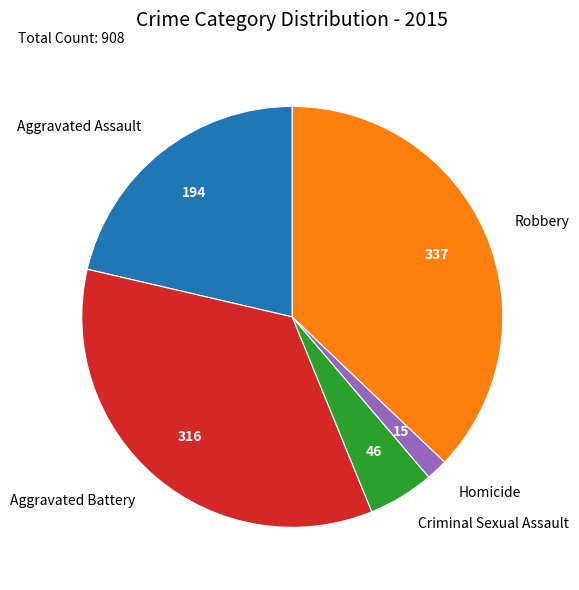

Which slice is the largest?

Robbery